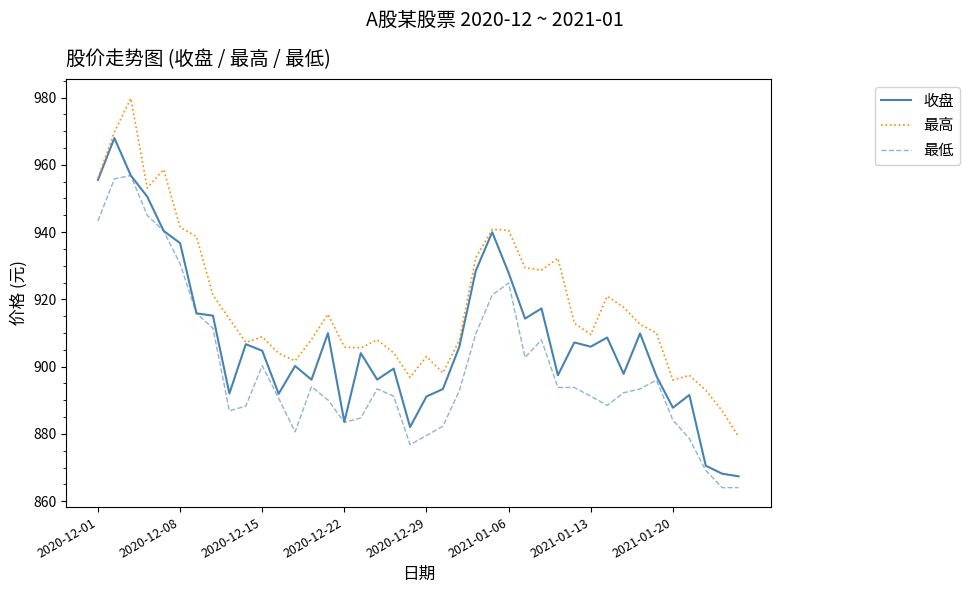

True or false: 最高 and 最低 cross at least once.

False